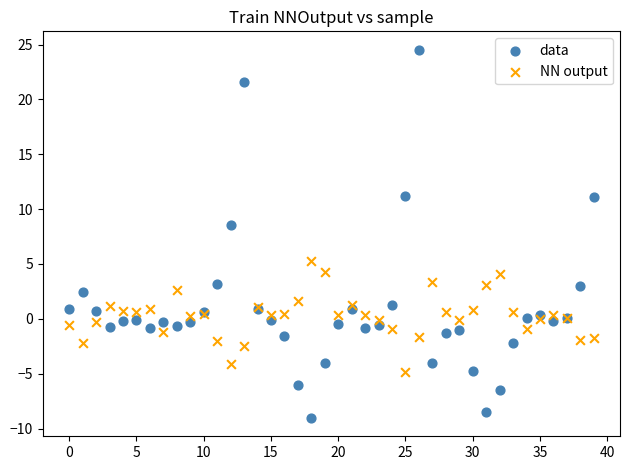

Which series reaches the maximum Y coordinate?

data